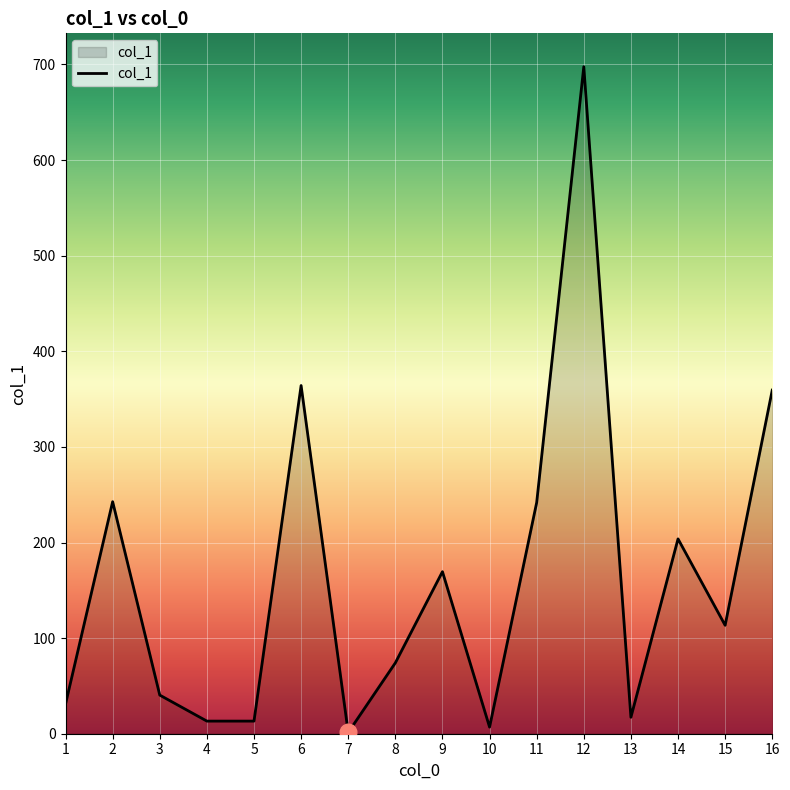

What is the difference between the maximum and minimum values?

696.4